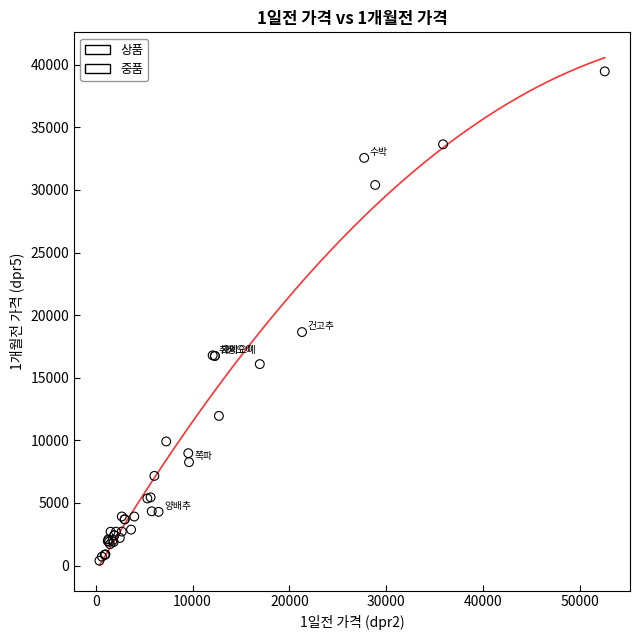

What are all the series names shown in the legend?

상품, 중품